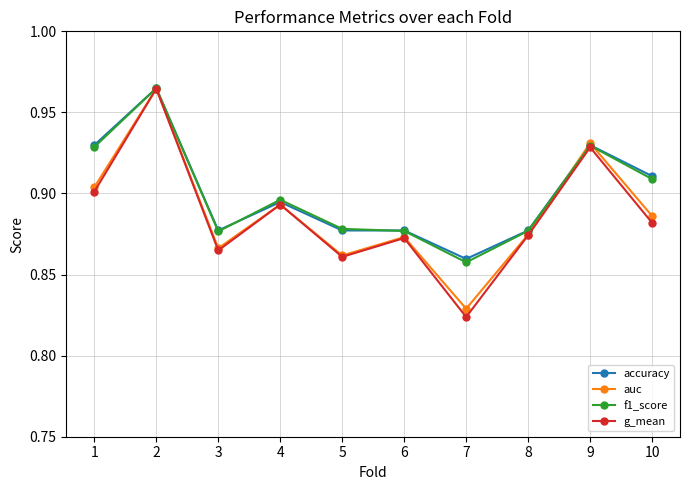

Count the f1_score values in the range 0 to 1.

10